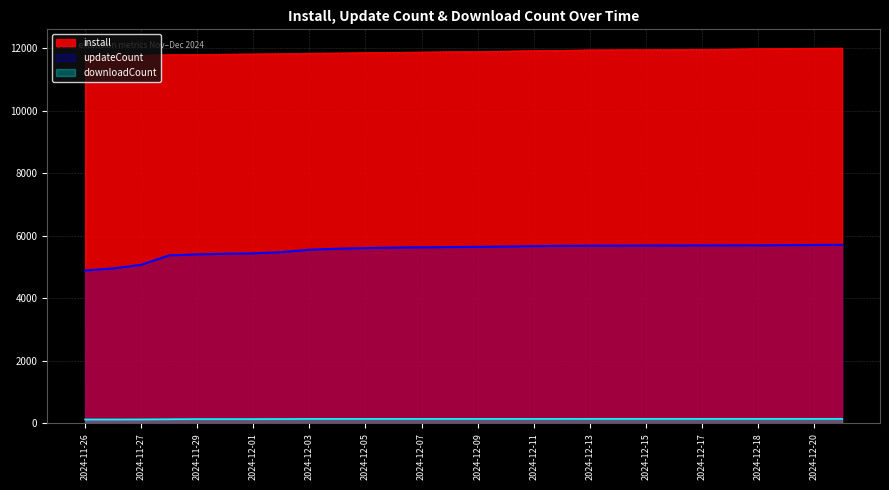

The downloadCount series shows 227 at 2024-12-09. True or false?

False